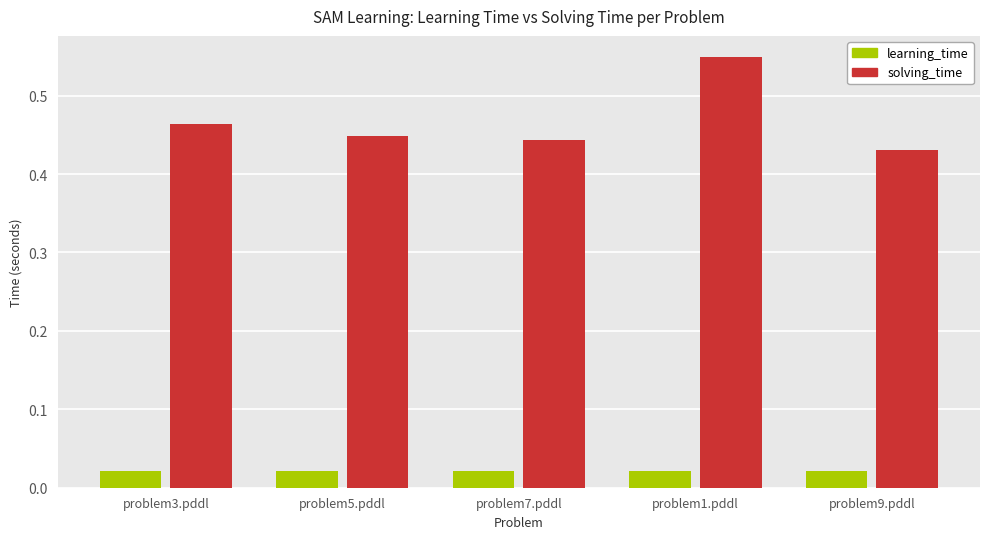

Count the solving_time values in the range 0 to 1.

5